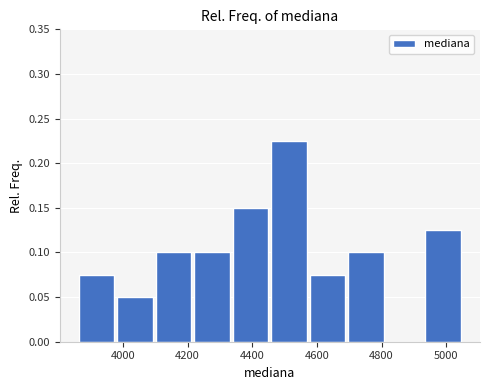

Over which range of the x-axis is the bar tallest?

4460 to 4580